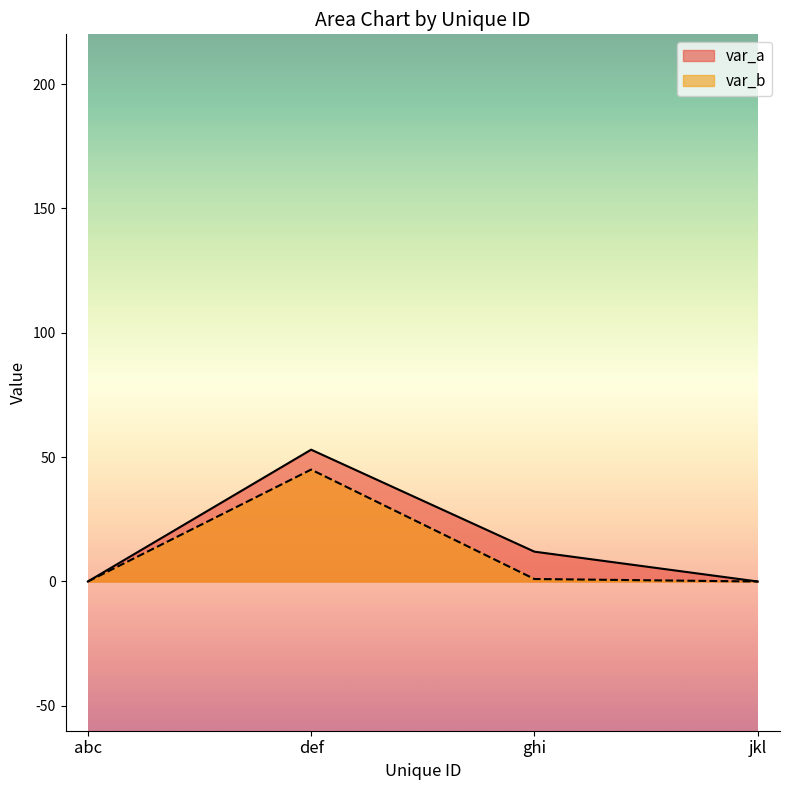

True or false: var_a and var_b intersect in this chart.

False